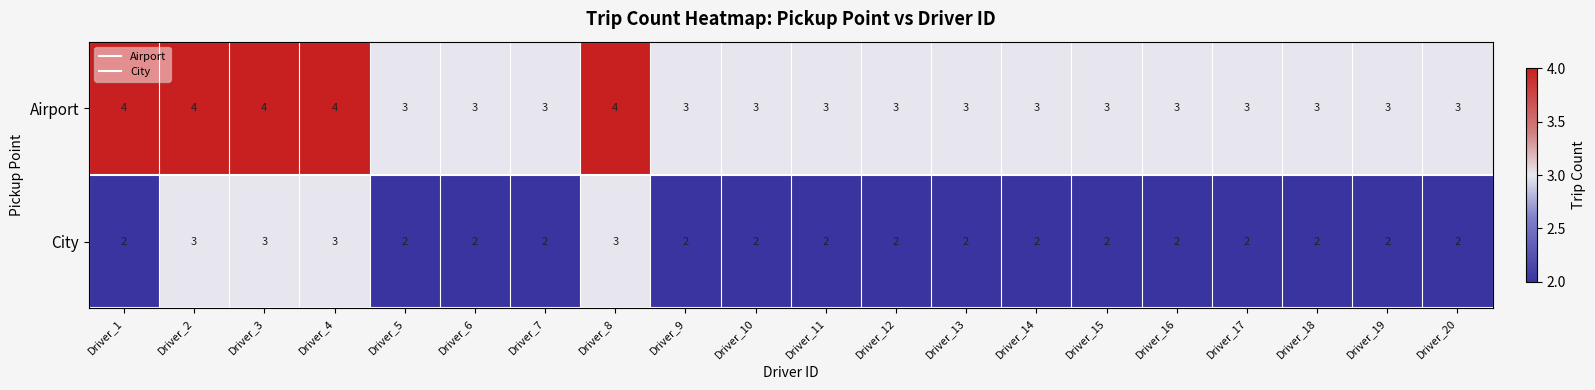

What is the sum of all Airport values?

65